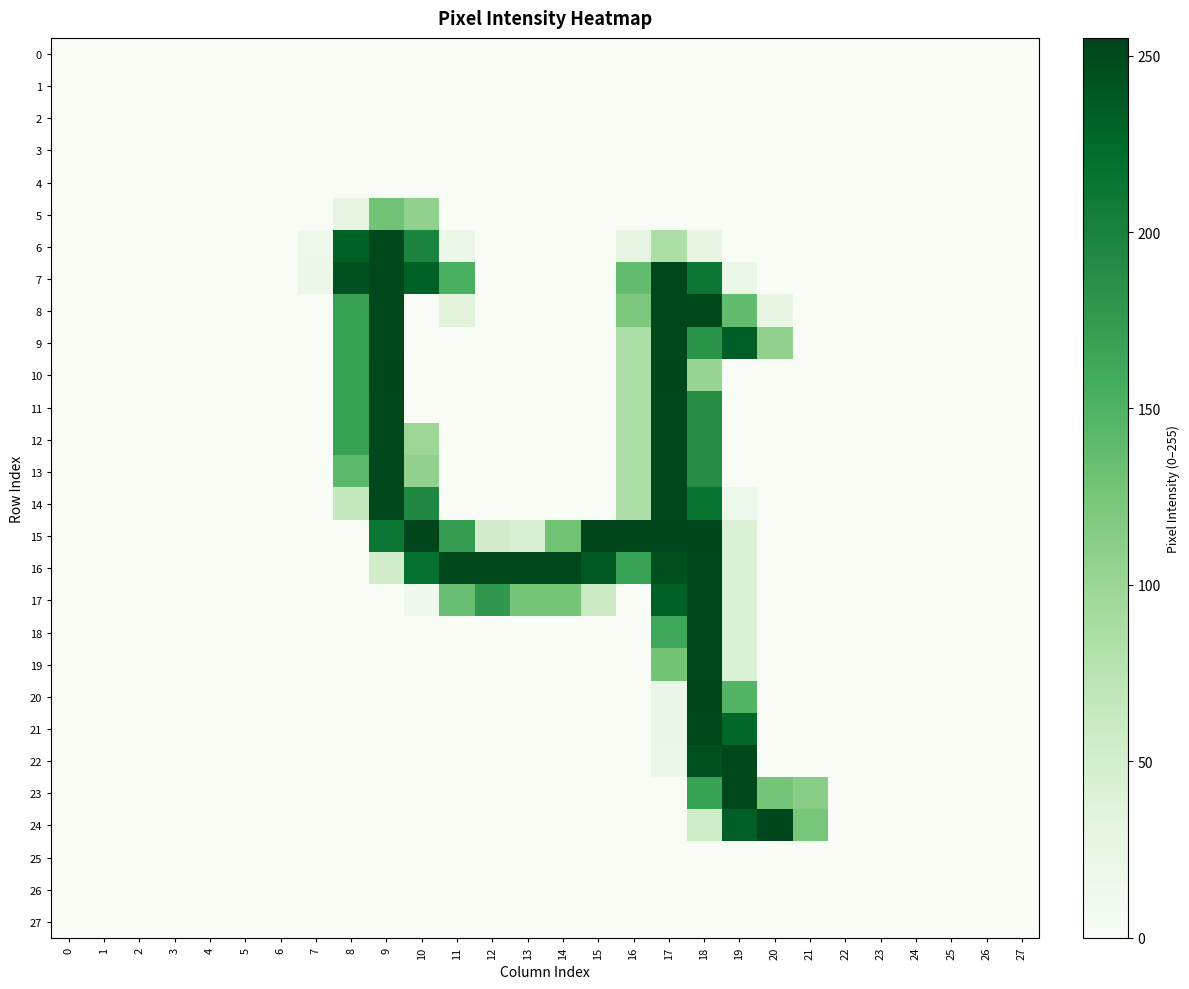

Rank the series by their maximum value, from highest to lowest.

15, 10, 20, 24, 6, 7, 8, 9, 11, 12, 13, 14, 16, 17, 18, 19, 21, 22, 23, 5, 0, 1, 2, 3, 4, 25, 26, 27